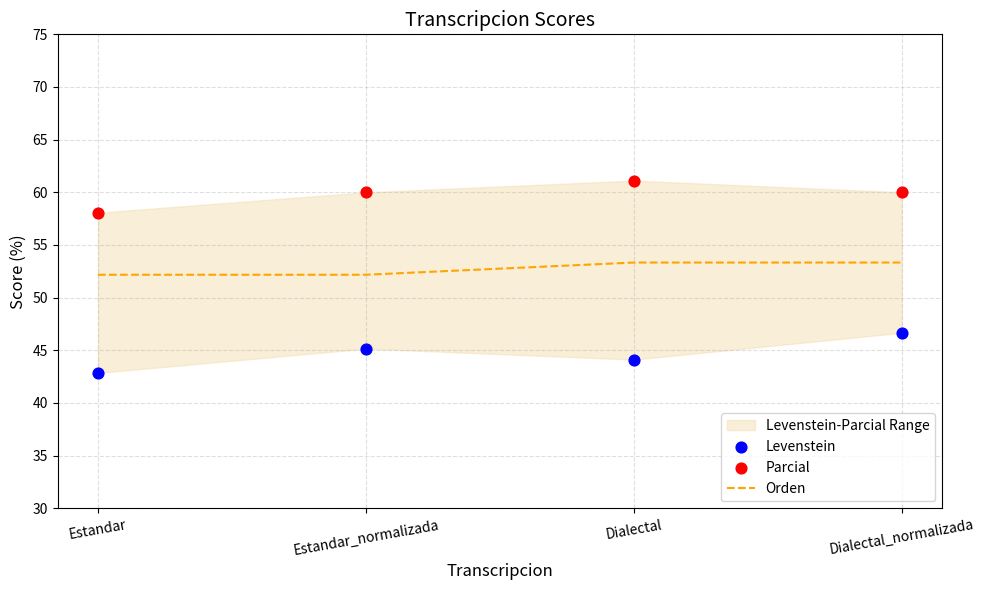

Which series reaches the maximum Y coordinate?

Parcial